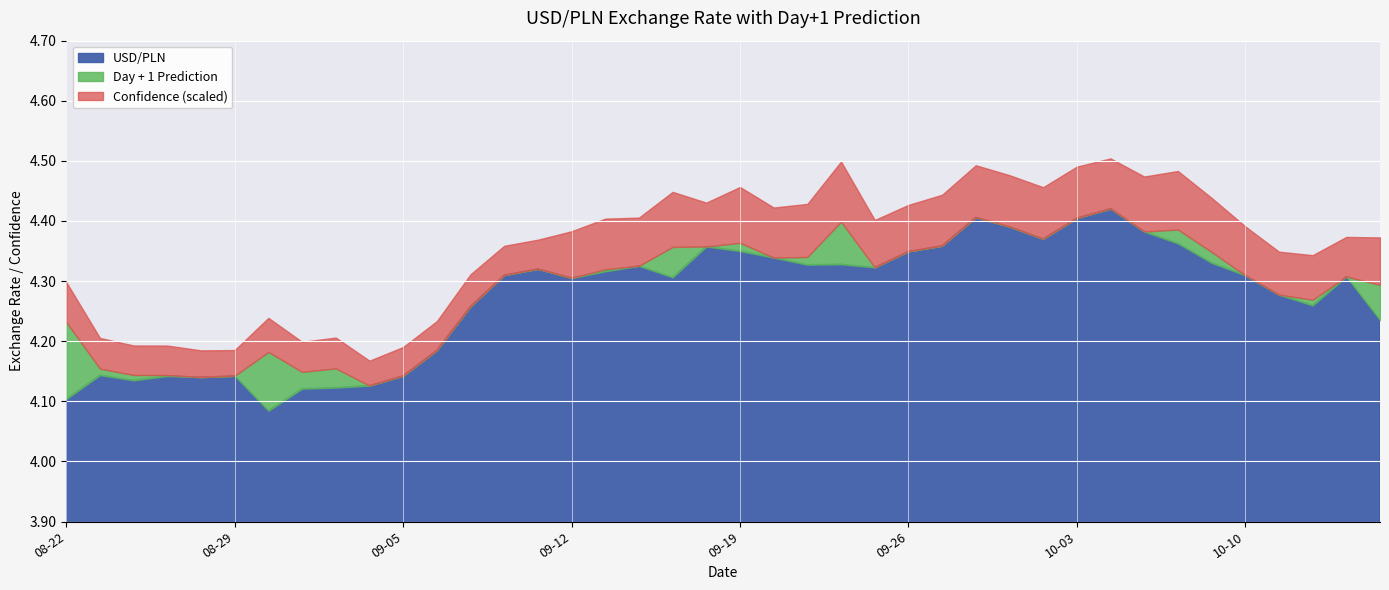

How many data points does each series have?

40